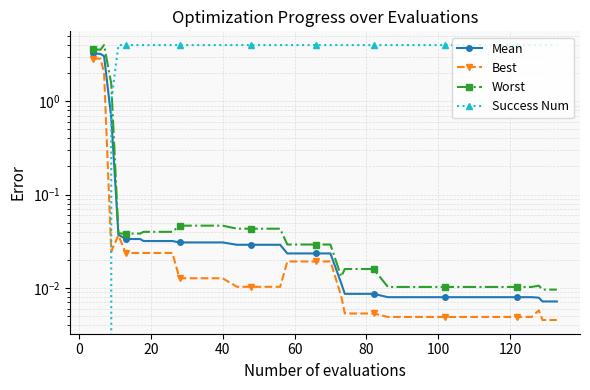

Rank the series by their maximum value, from lowest to highest.

Best, Mean, Worst, Success Num